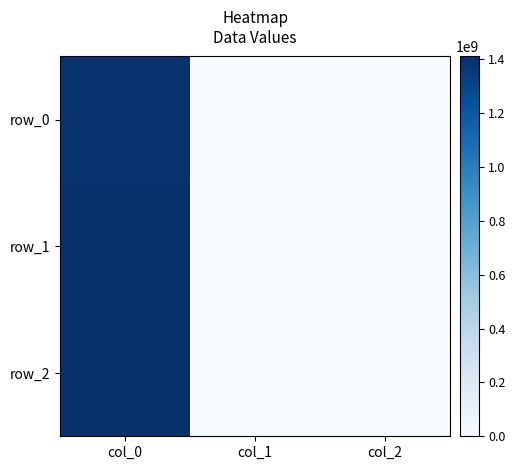

The row_1 series shows 550289141 at col_1. True or false?

False